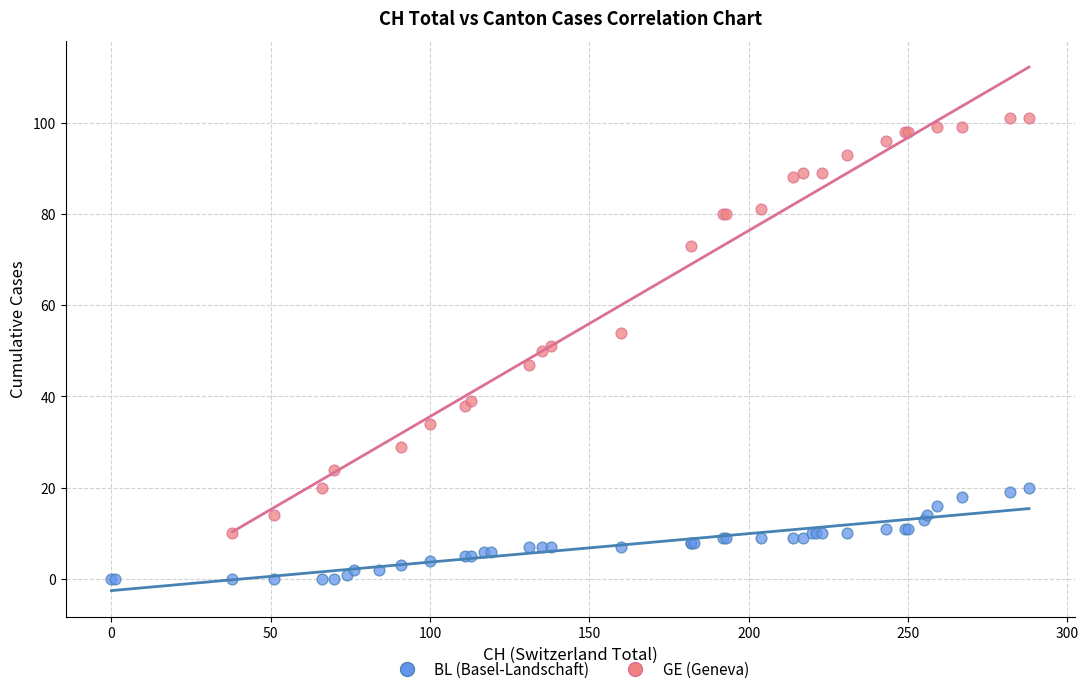

Which series contains the highest Y value?

GE (Geneva)